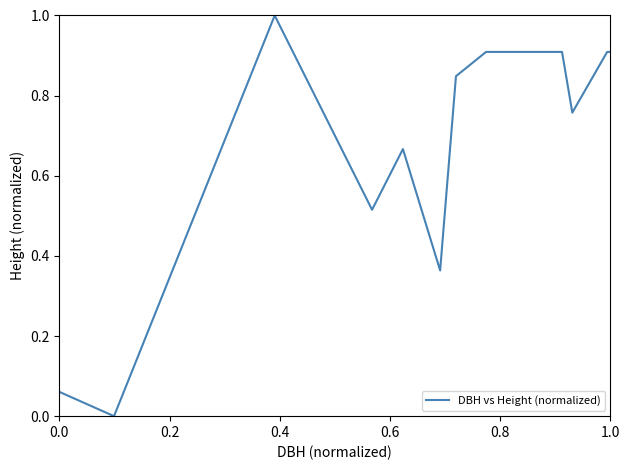

What is the difference between the maximum and minimum values?

1.0